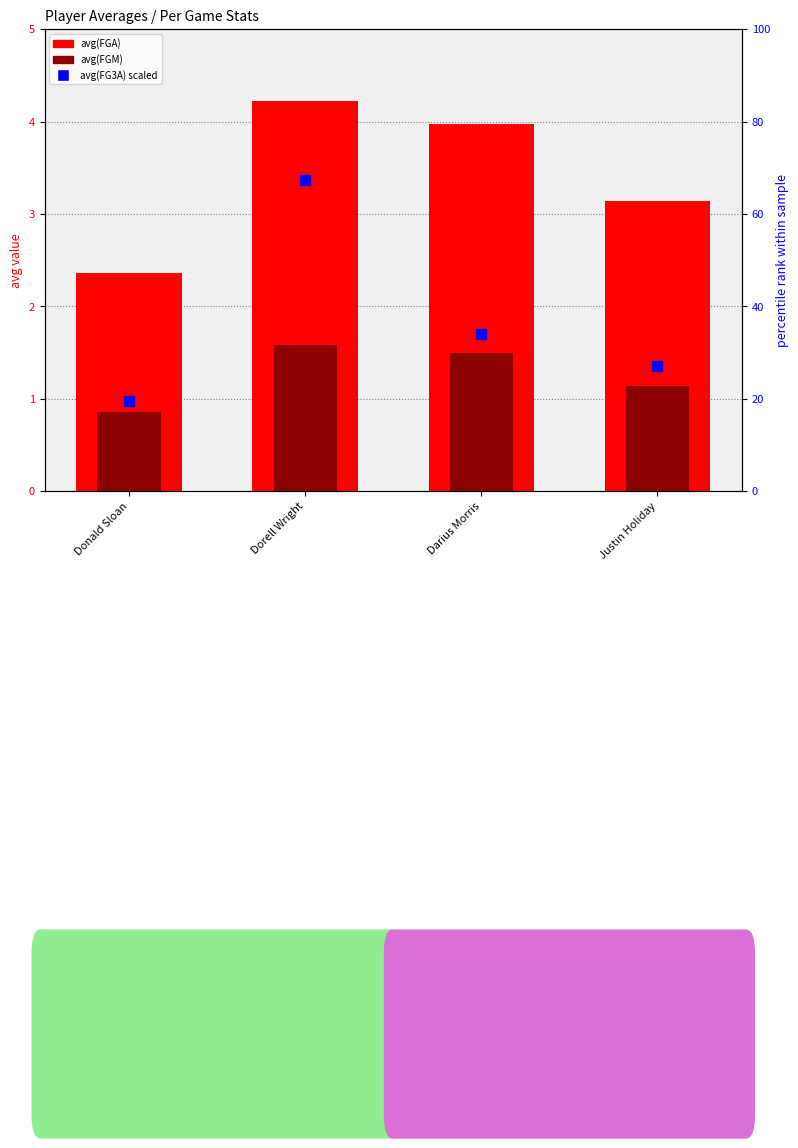

Which series has the largest total across all categories?

avg(FG3A) percentile